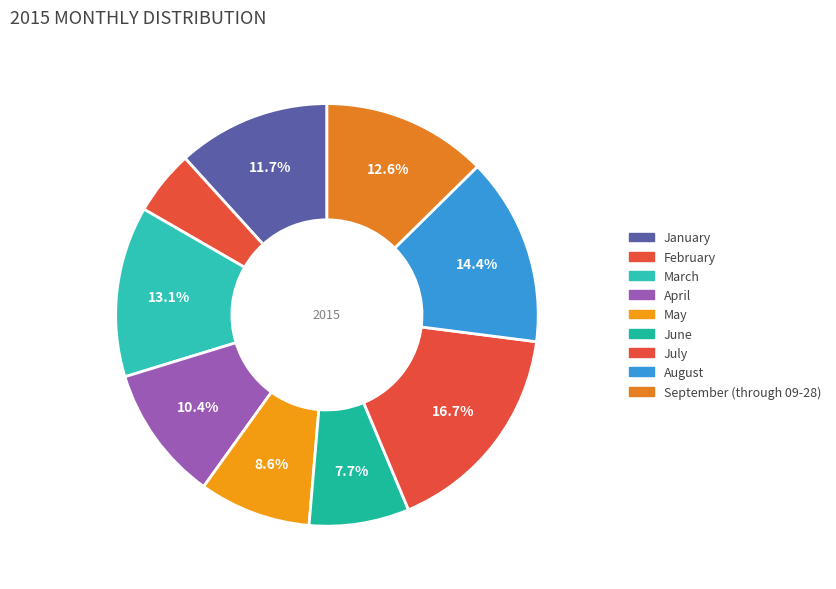

Which category has the biggest portion of the pie?

July